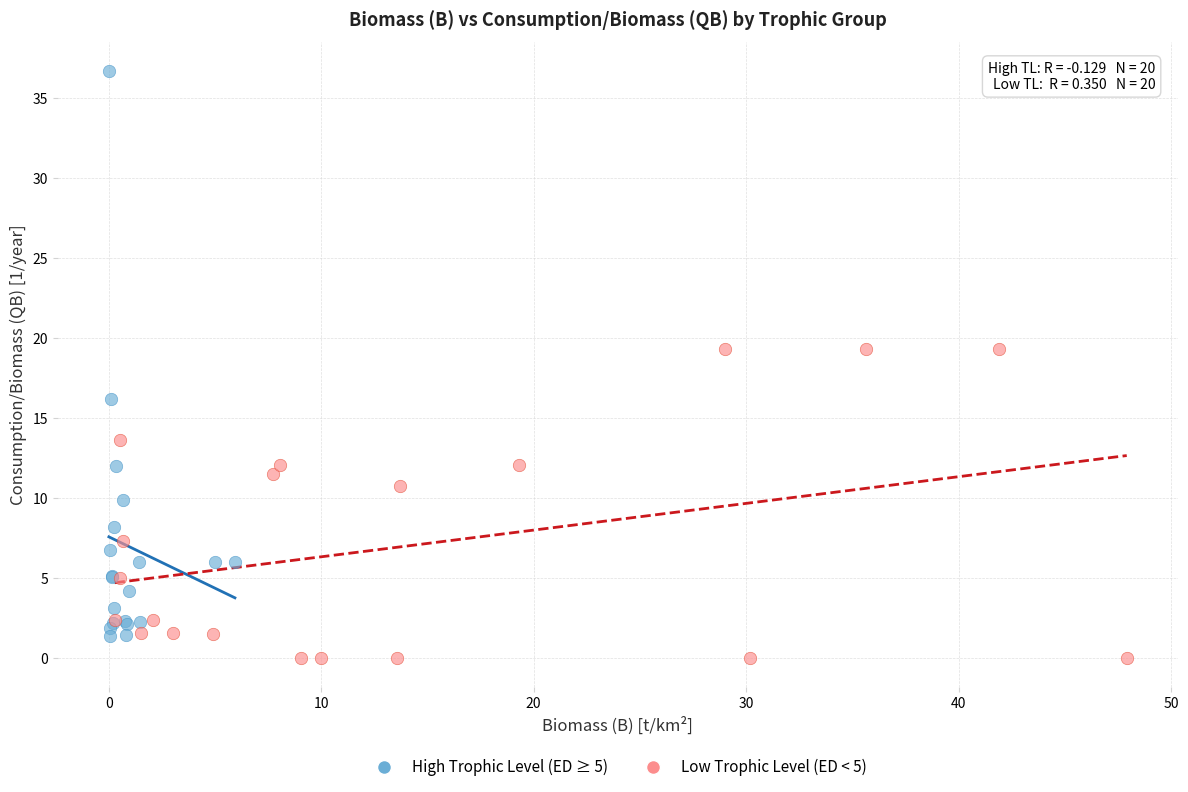

Which series has the largest Y range (max minus min)?

High Trophic Level (ED ≥ 5)